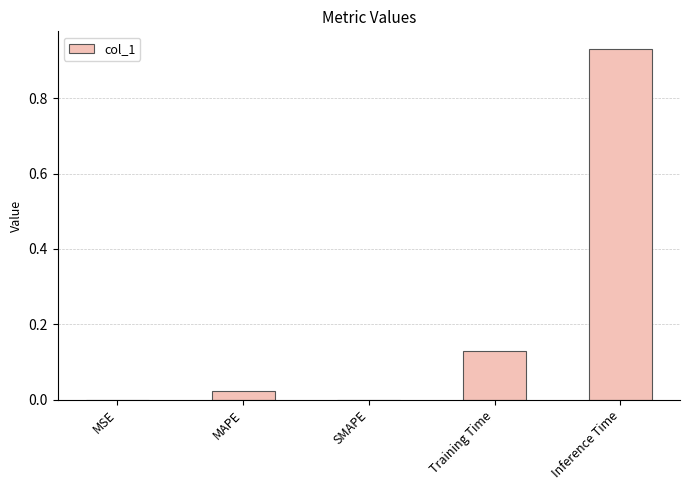

What is the sum of all values?

1.1